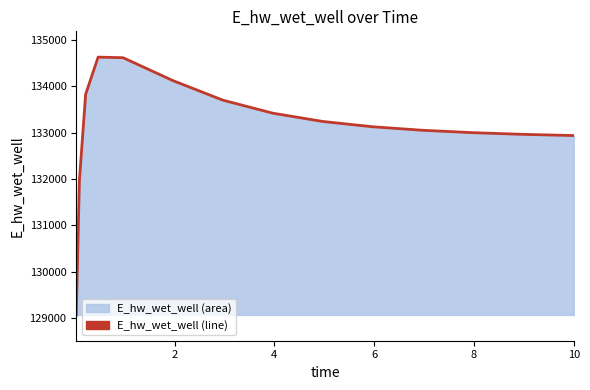

What is the difference between the maximum and minimum values?

5557.8